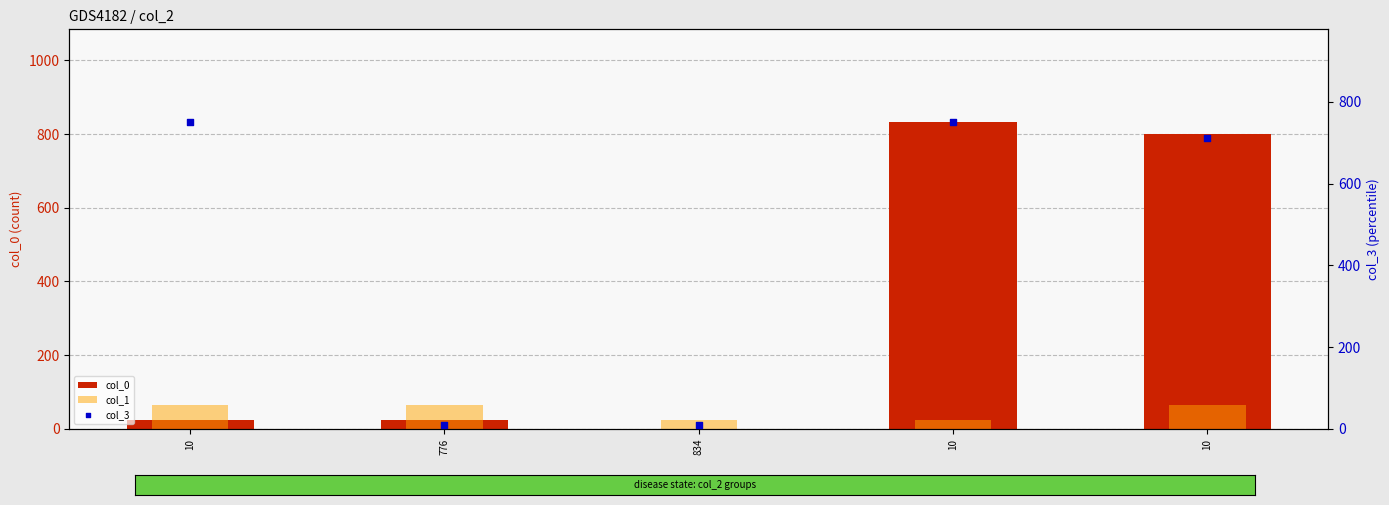

Which series has the largest total across all categories?

col_3